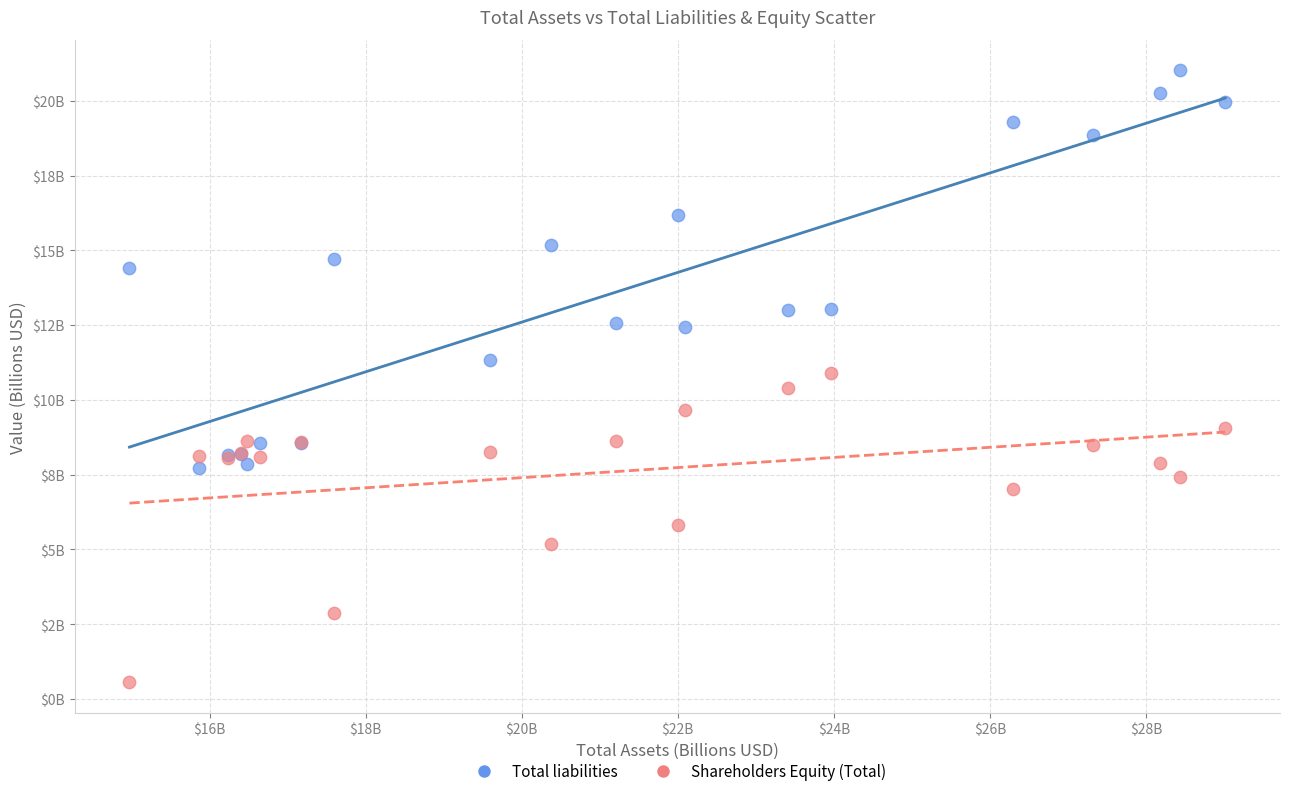

Which series reaches the maximum Y coordinate?

Total liabilities